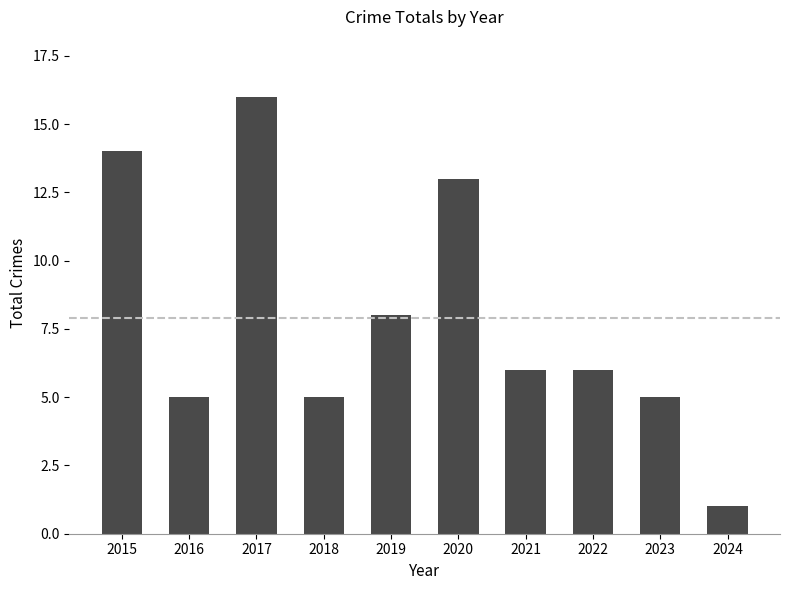

Count the number of data series in this chart.

1